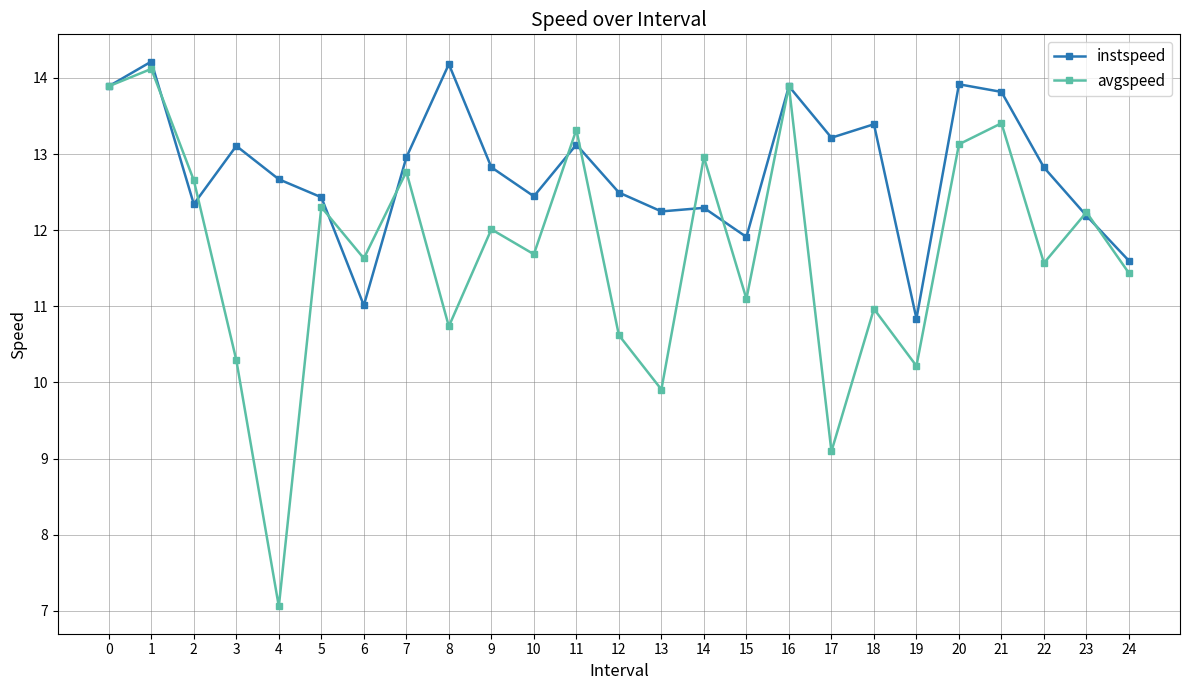

Which series has the largest range (max minus min)?

avgspeed